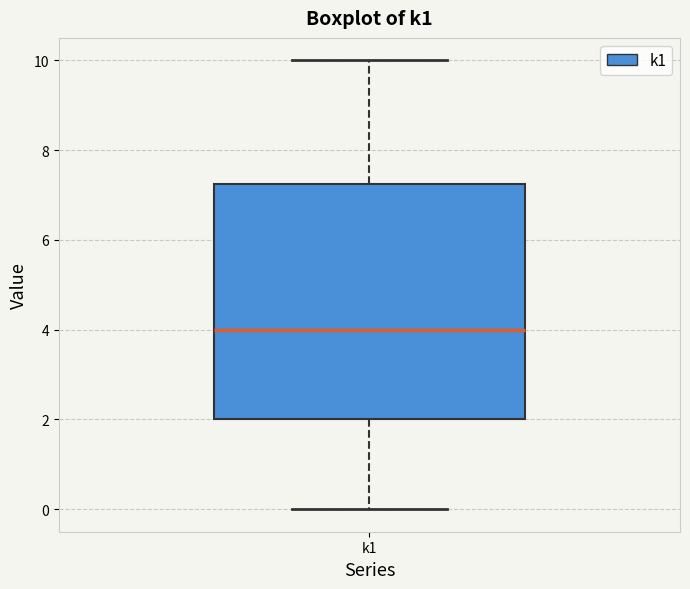

Transcribe this box plot: give where the median line is, the range the box spans, and where the two whiskers end, as read against the y-axis. The values are not printed on the chart, so give them approximately, as read against the axis.

median 4.0, box 2.0 to 7.2, whiskers 0.0 to 10.0